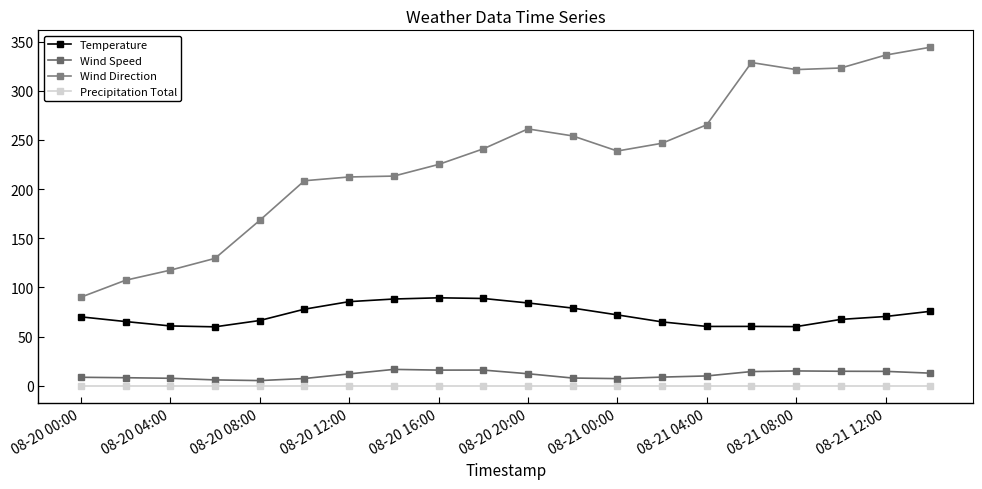

At how many categories does at least one series exceed 321?

5